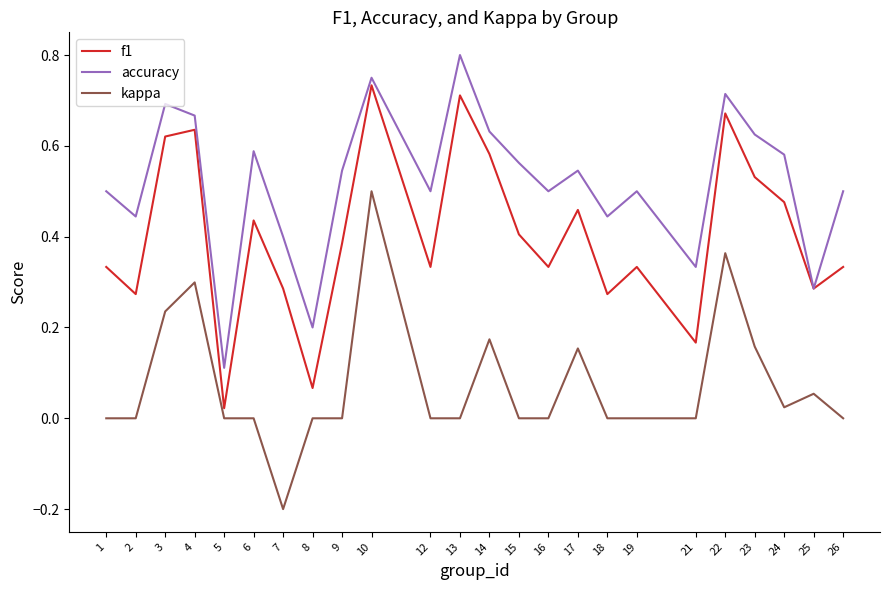

How many lines are shown in the chart?

3